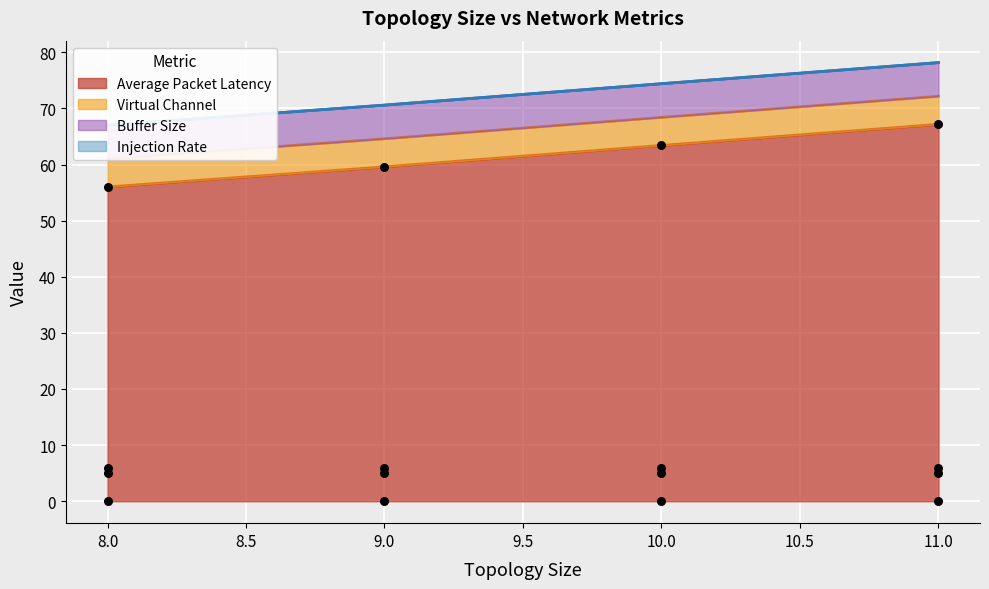

Is the value of Virtual Channel at 11 greater than the value of Average Packet Latency at 9?

No